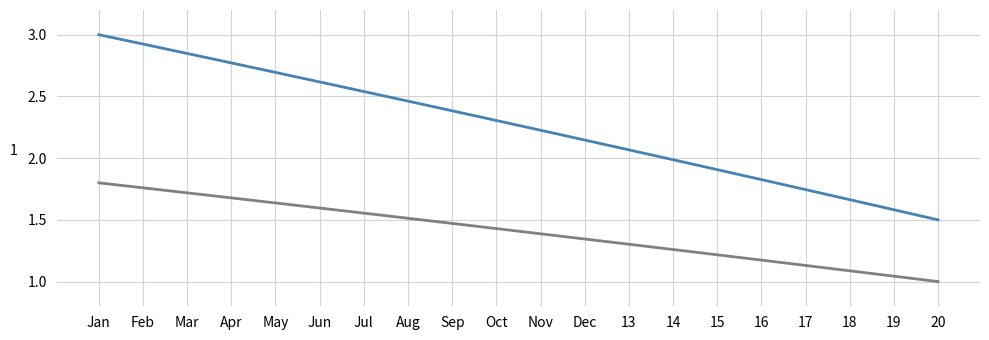

What is the difference between the highest and lowest values at 16?

0.7